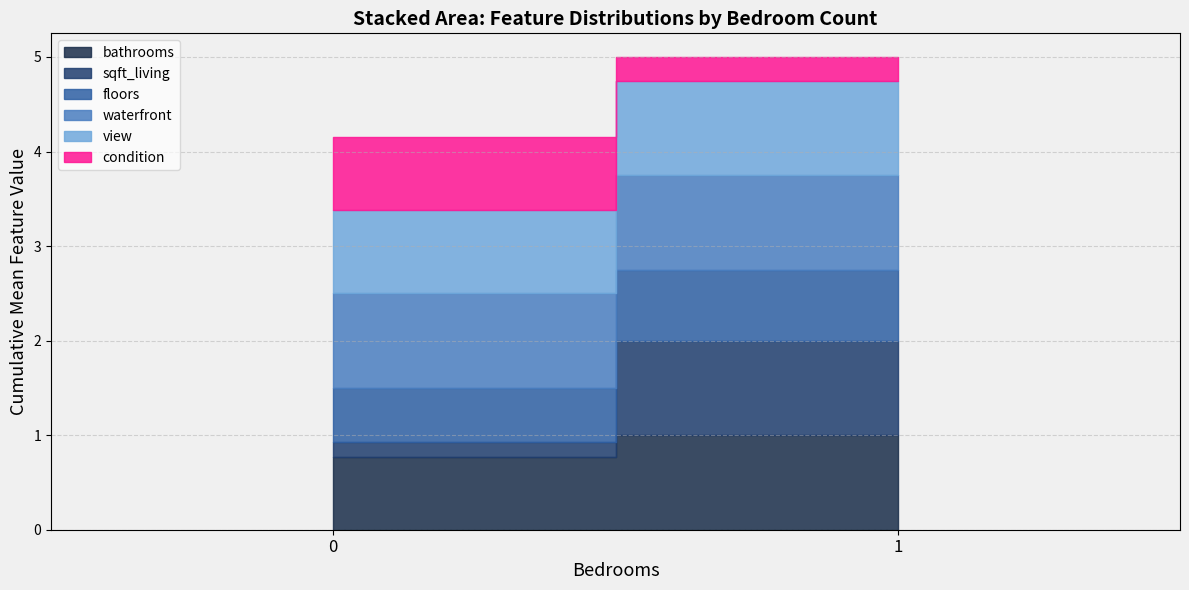

How many categories are shown in the chart?

2